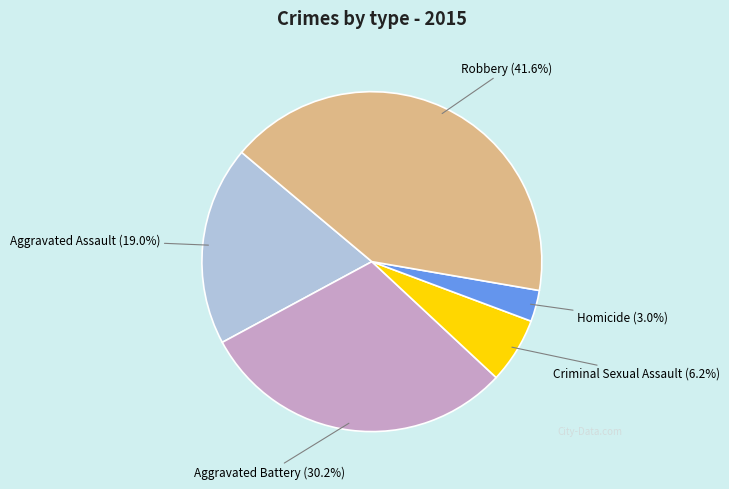

Which has a higher value, Aggravated Battery or Criminal Sexual Assault?

Aggravated Battery